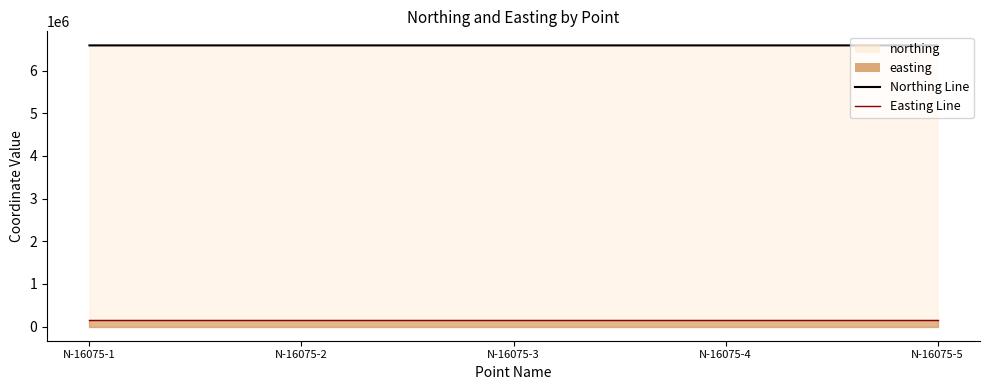

How many values in the northing series exceed 6589007?

3